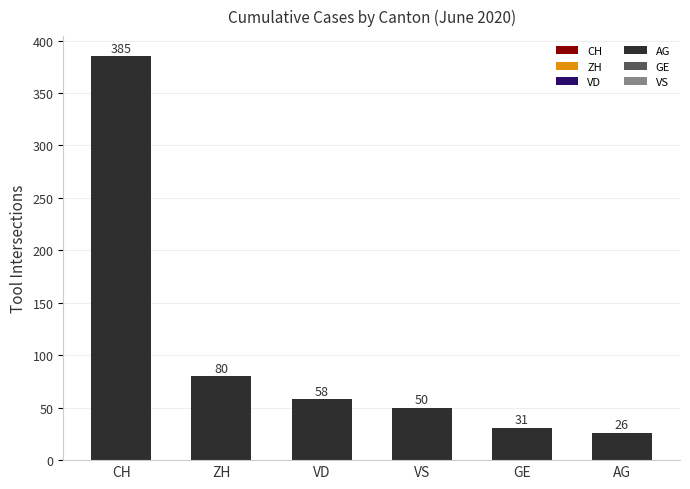

What is the sum of all values?

630